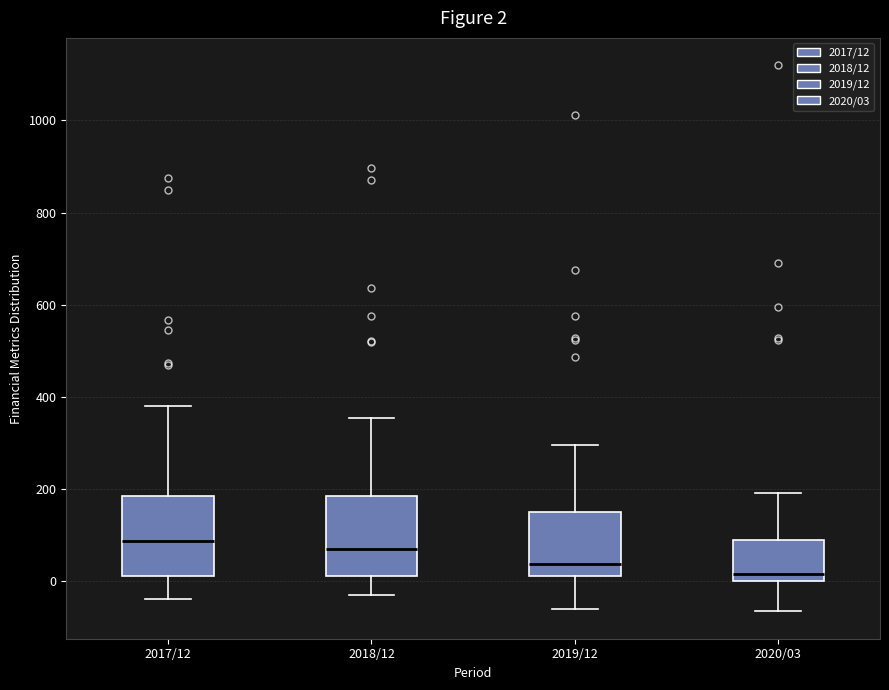

Which box has the lowest median line?

2020/03